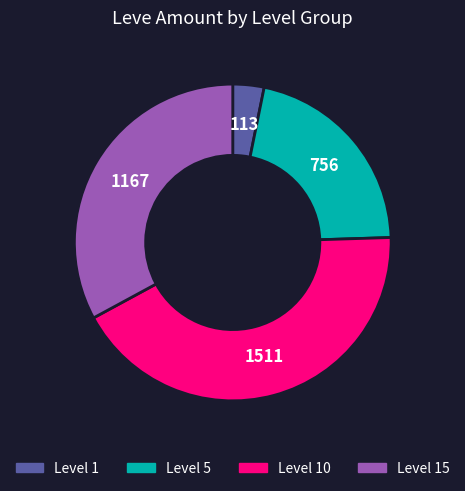

Is the sum of Level 1 and Level 5 greater than half?

No